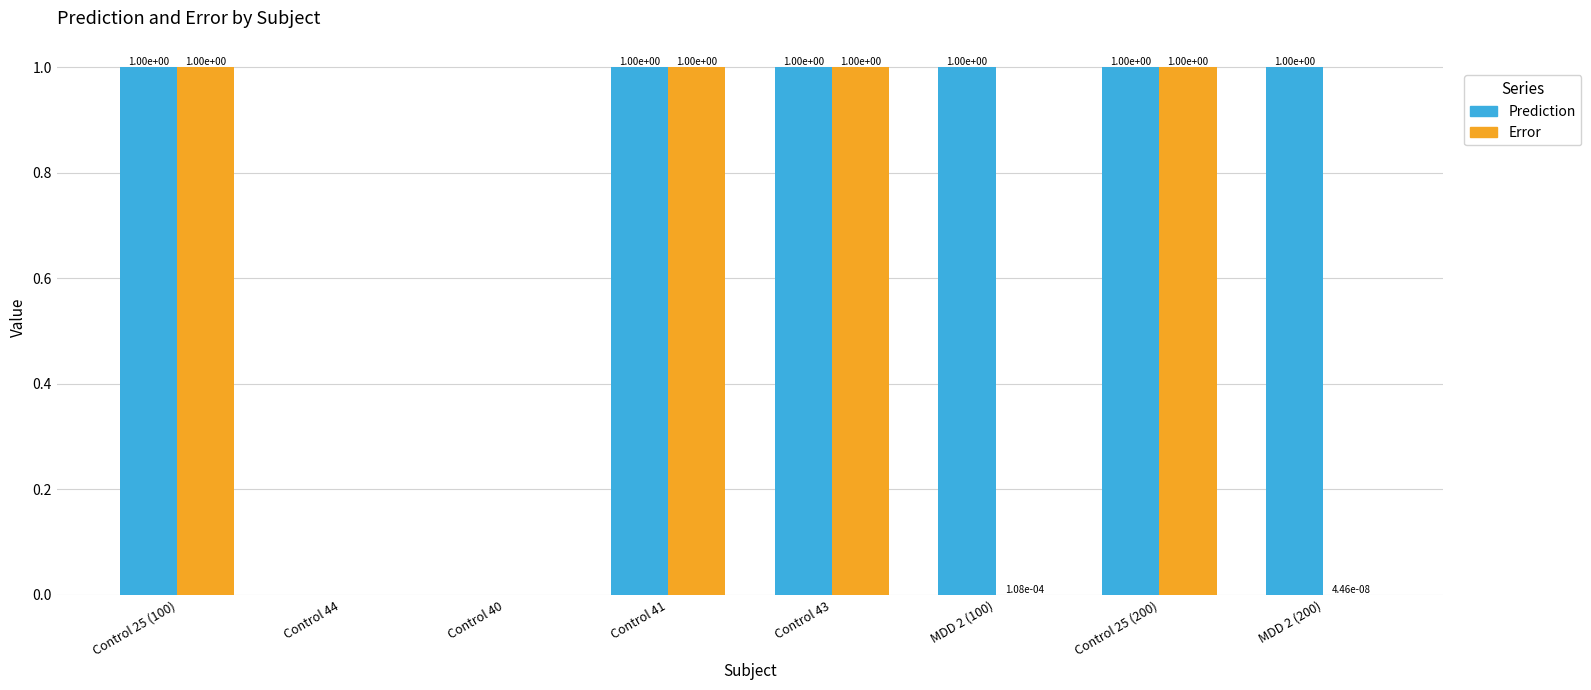

What is the maximum value for Error?

1.0